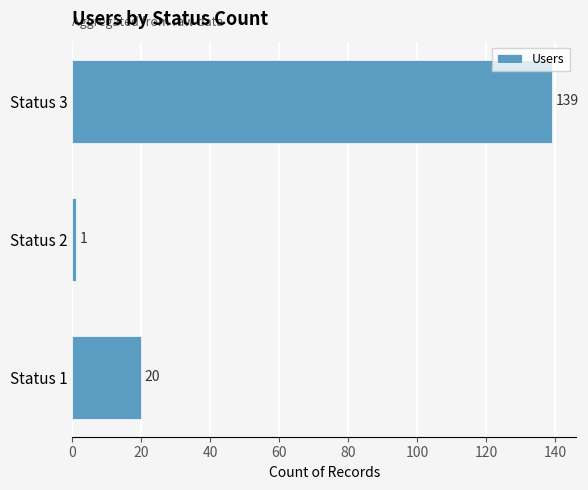

Which category has the lowest value across all series?

Status 2